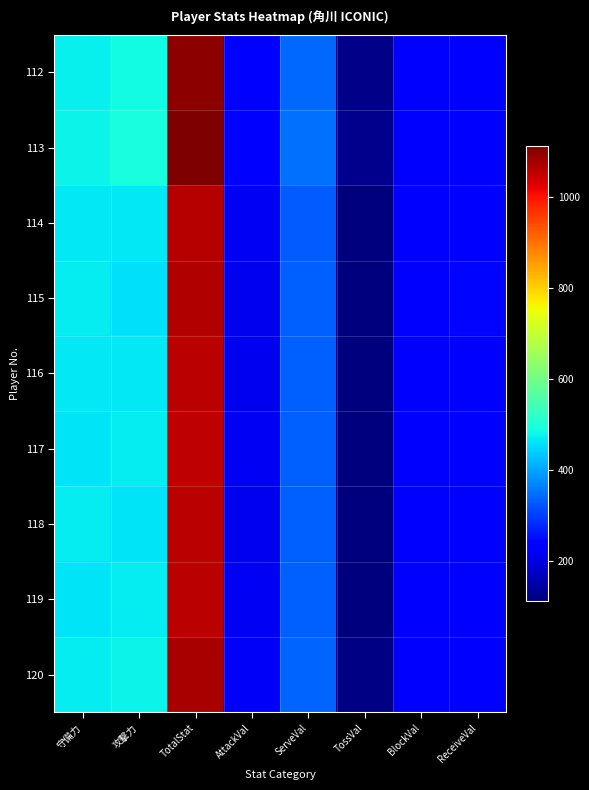

Rank the series by their maximum value, from lowest to highest.

117, 118, 116, 119, 114, 115, 120, 112, 113